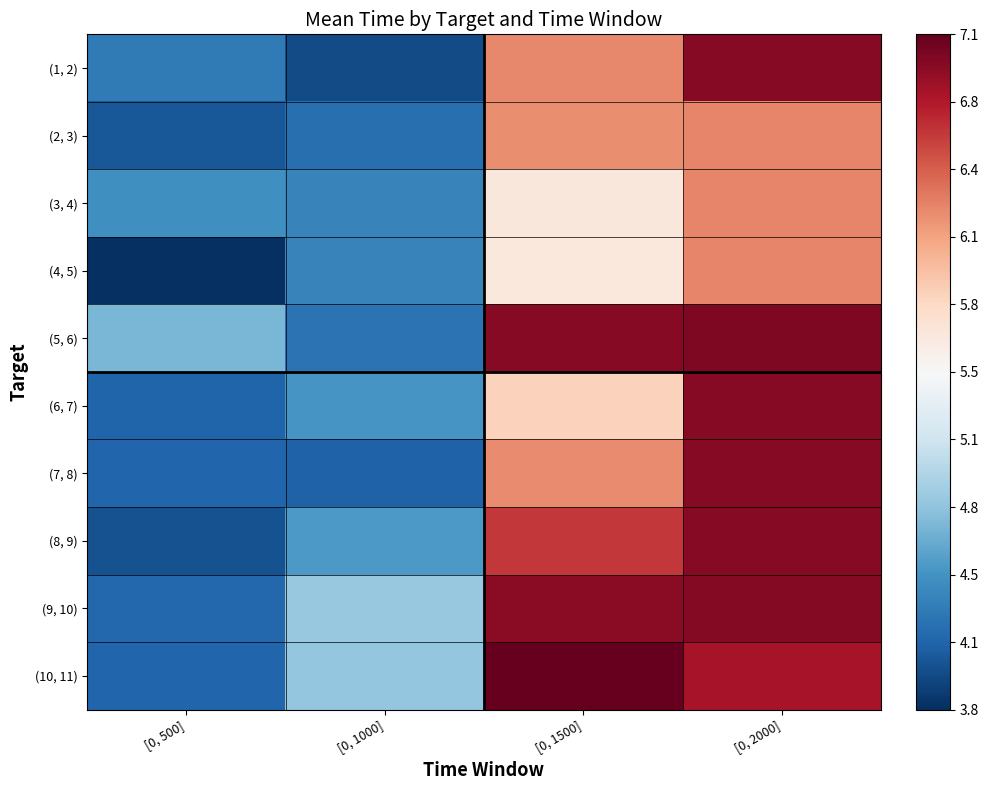

Which has a higher value, [0, 1500] or [0, 500]?

[0, 1500]